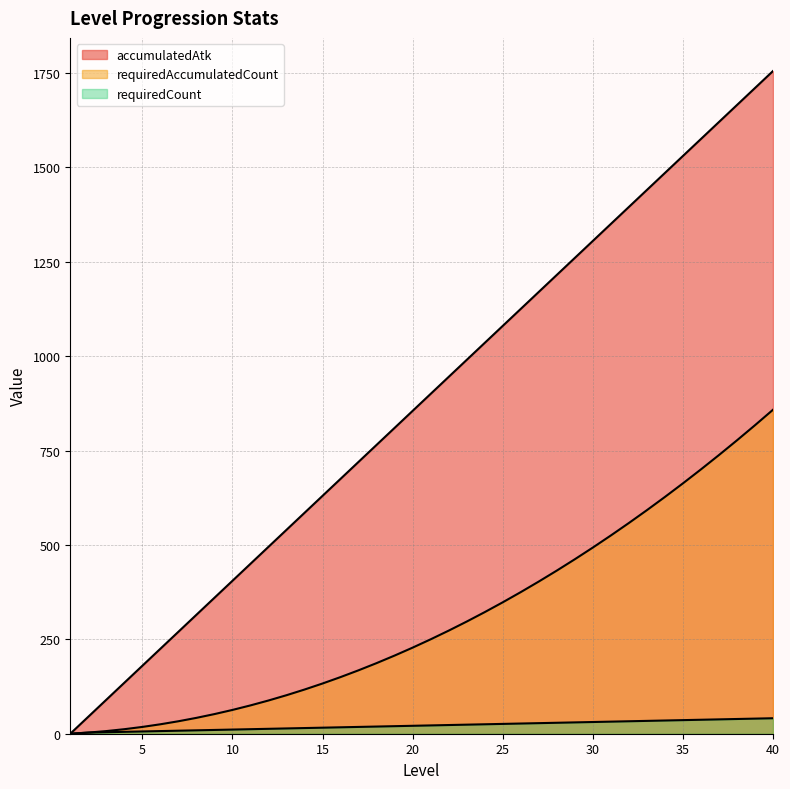

True or false: accumulatedAtk has more than 0 interior local peaks.

False